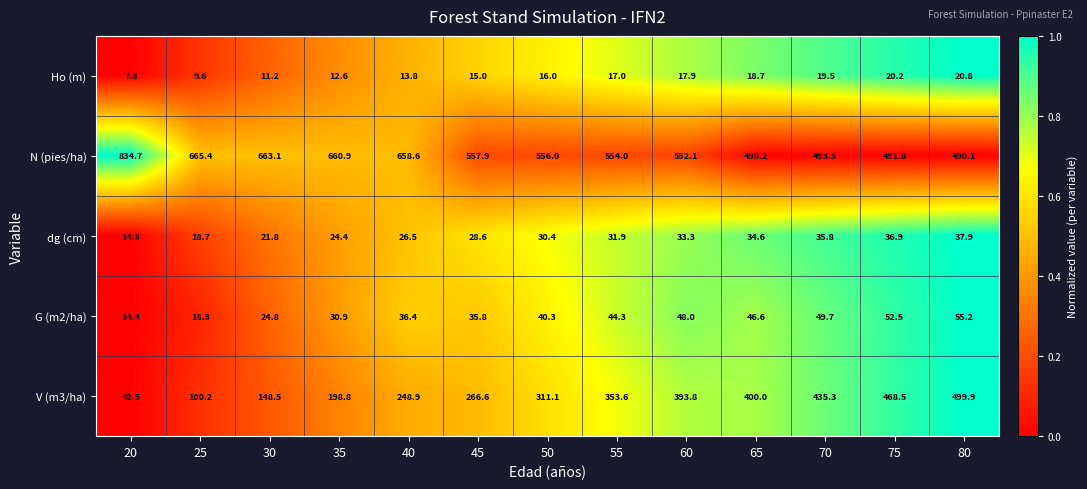

Count the number of categories in the chart.

13